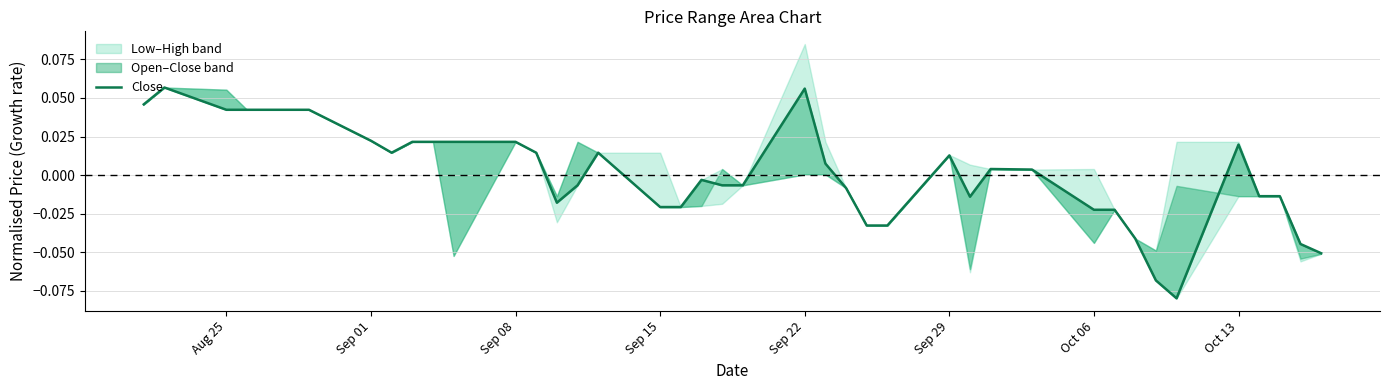

How many values are below 0?

20